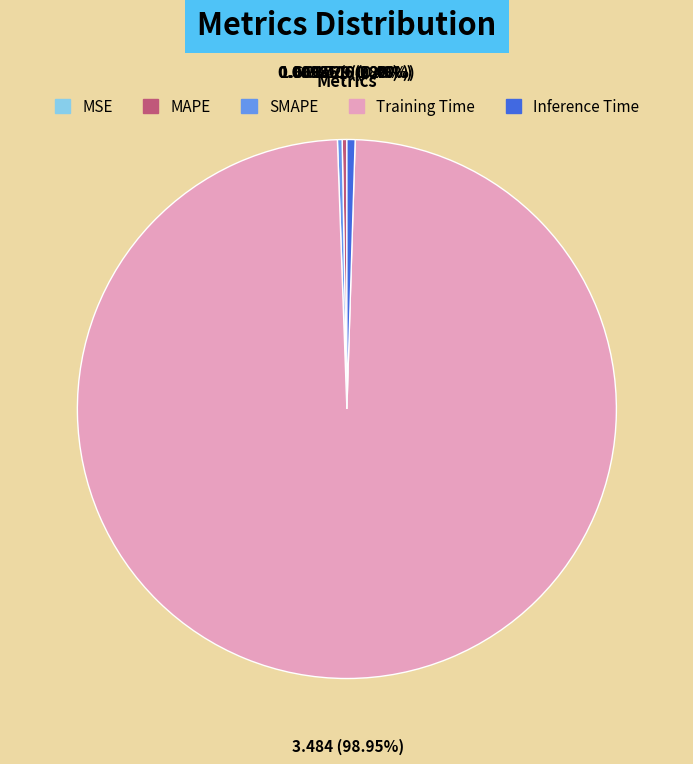

Which category accounts for the majority?

Training Time